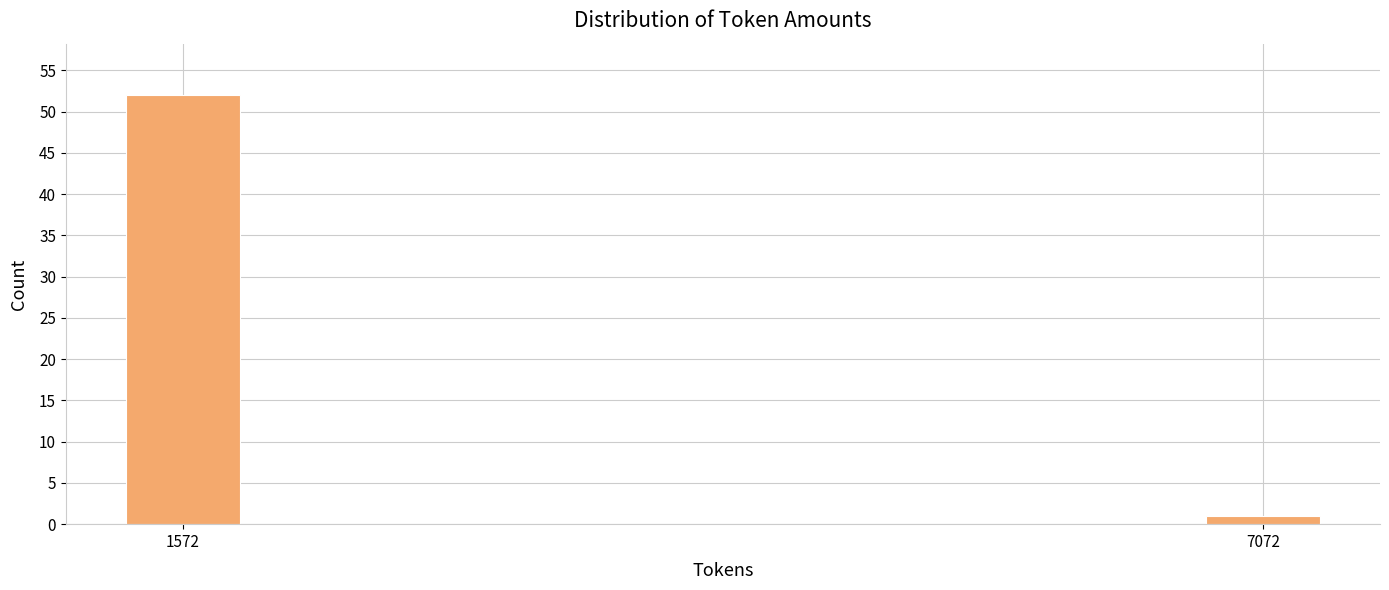

Reading right to left, extract all data points from this chart.

1	52